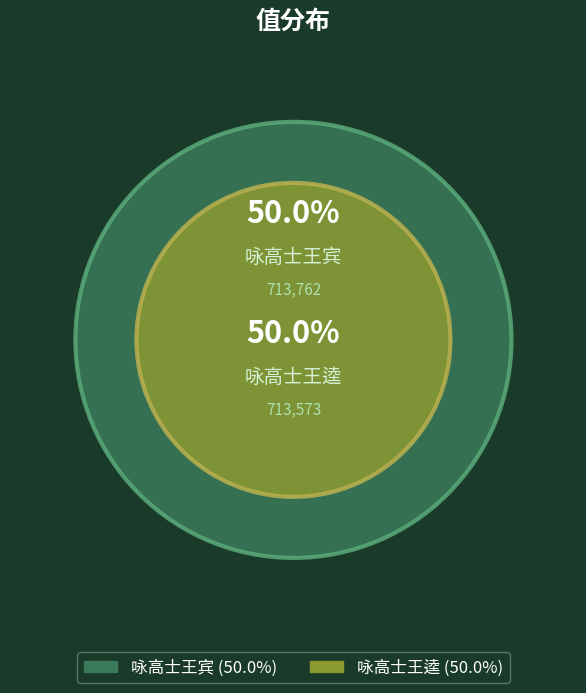

Which slice is the largest?

咏高士王宾